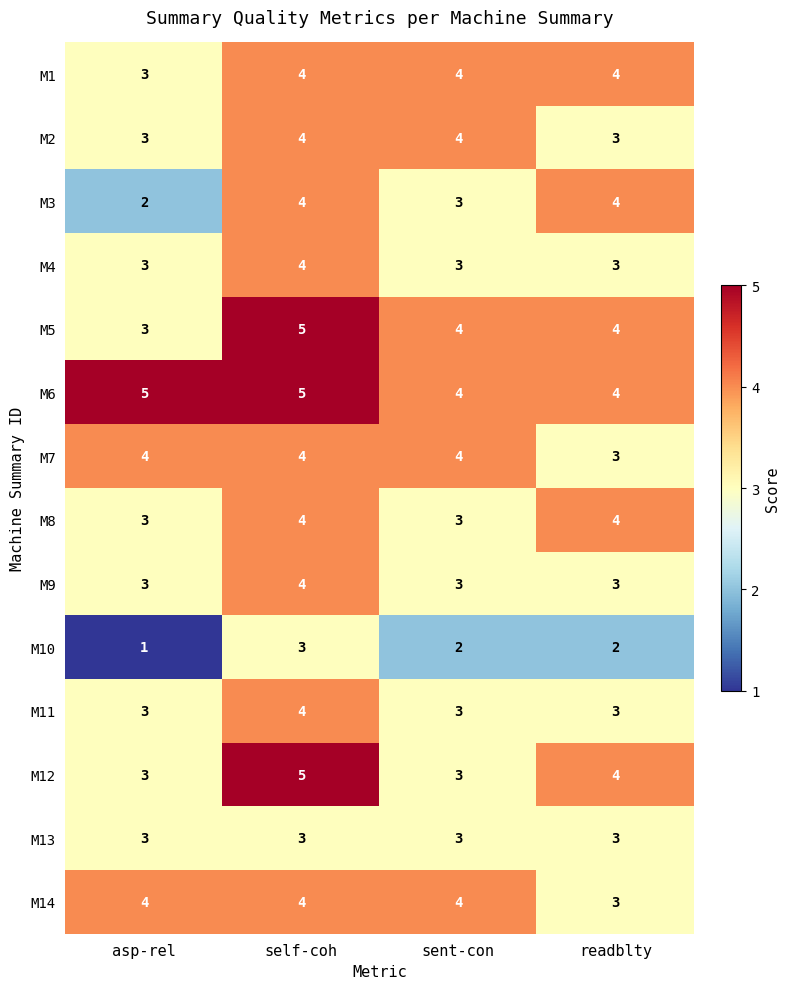

Count the number of data series in this chart.

14